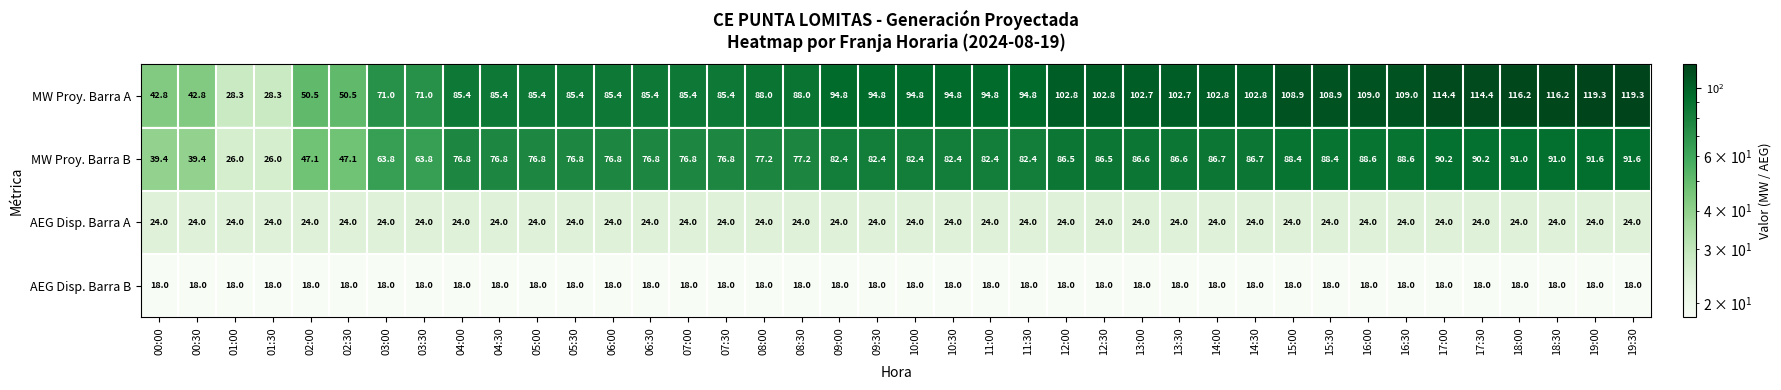

What is the total value across all series at 16:30?

239.6